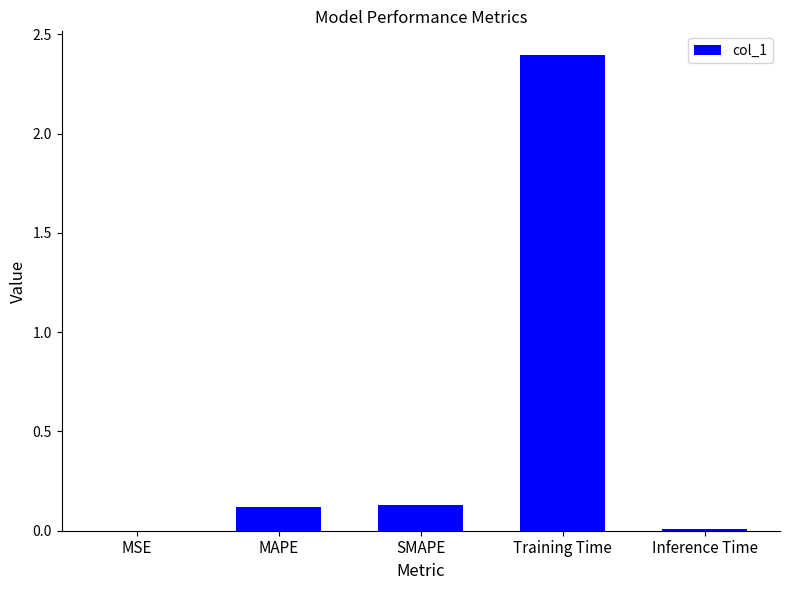

The chart shows a value of 0.2 at MAPE. True or false?

False